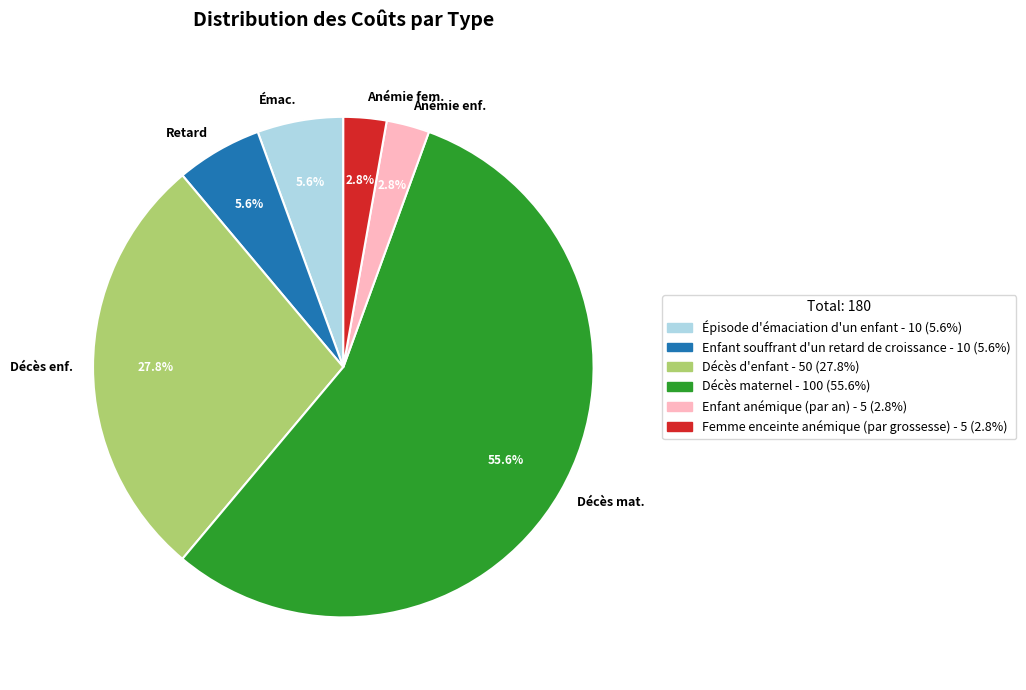

Which category accounts for the majority?

Décès maternel